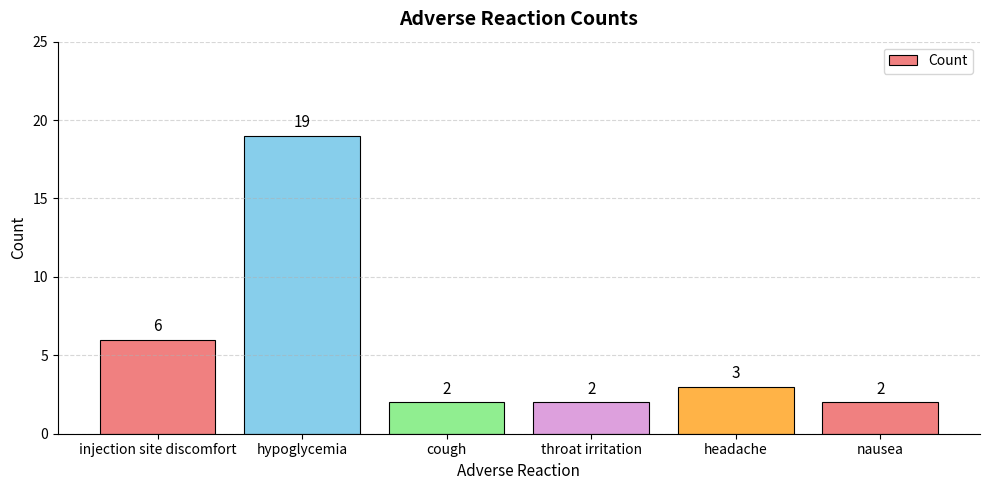

What is the greatest value displayed?

19